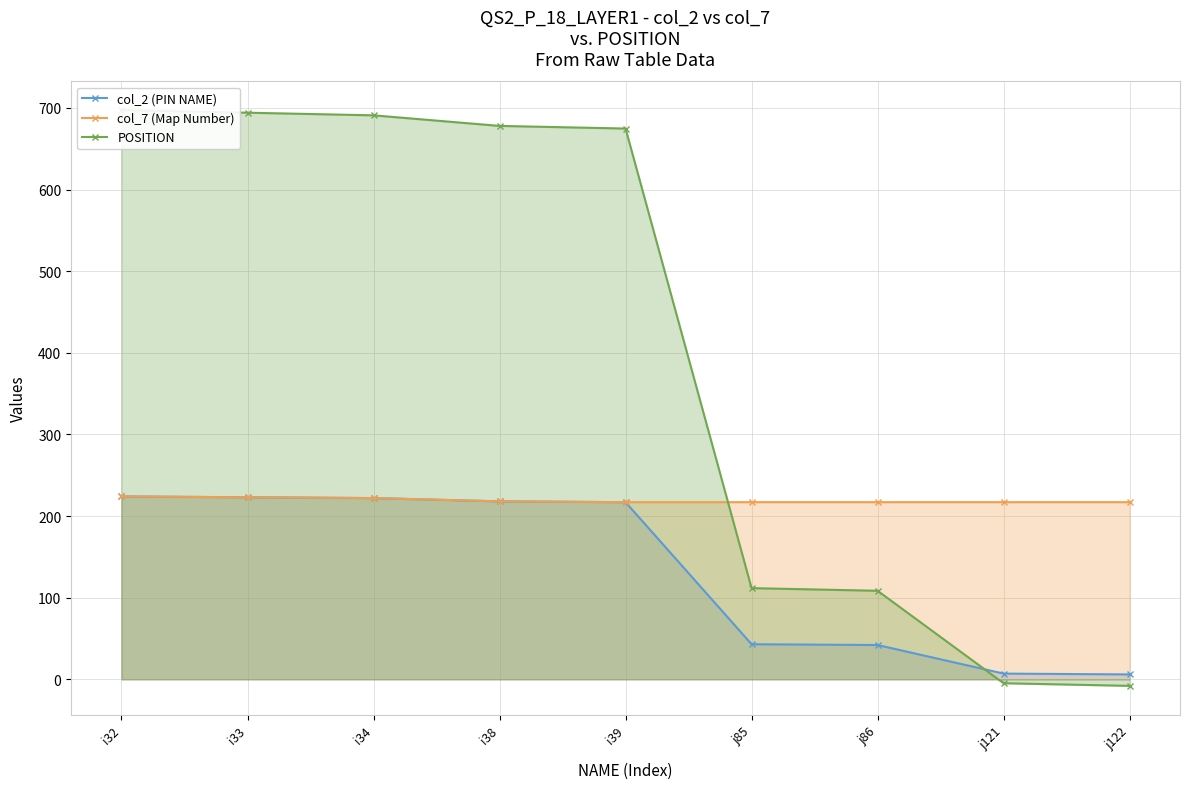

Which category has the lowest value across all series?

j122